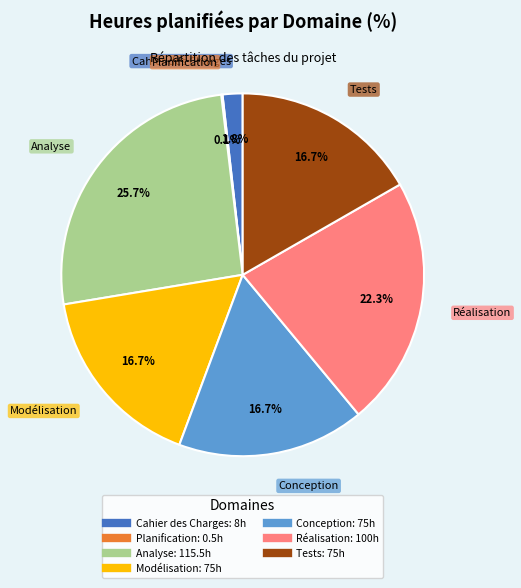

To the nearest percent, what is the difference between the Réalisation and Tests slice percentages?

6%